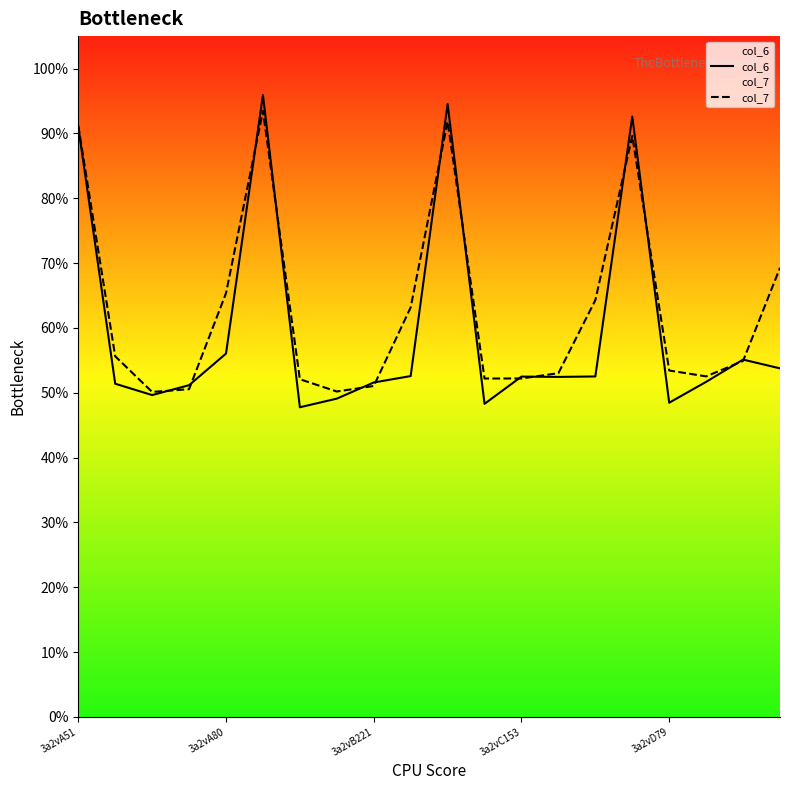

The value of col_7 at 3a2vA80 is 3.5. True or false?

False